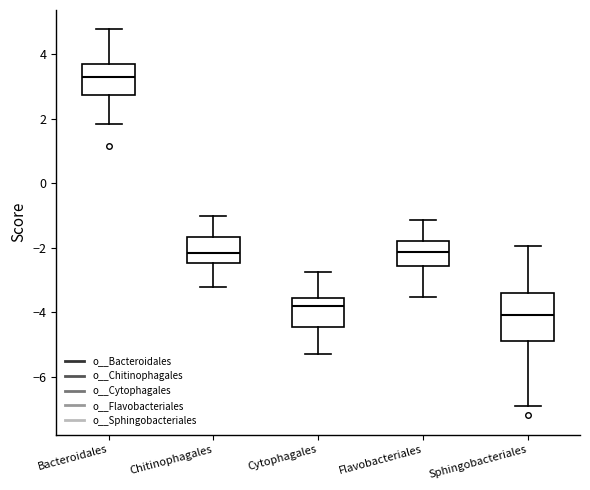

Where is the lower edge of the box for Sphingobacteriales on the y-axis? The values are not printed on the chart, so give them approximately, as read against the axis.

-4.8